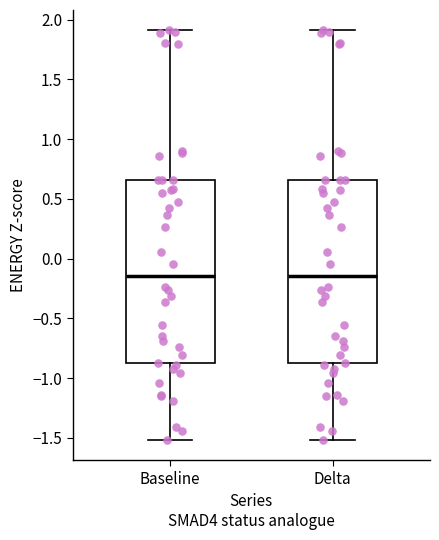

Reading left to right, read every box against the y-axis: the position of its median line, the range the box covers, and the ends of its whiskers. The values are not printed on the chart, so give them approximately, as read against the axis.

Baseline: median -0.15, box -0.90 to 0.65, whiskers -1.50 to 1.90
Delta: median -0.15, box -0.90 to 0.65, whiskers -1.50 to 1.90